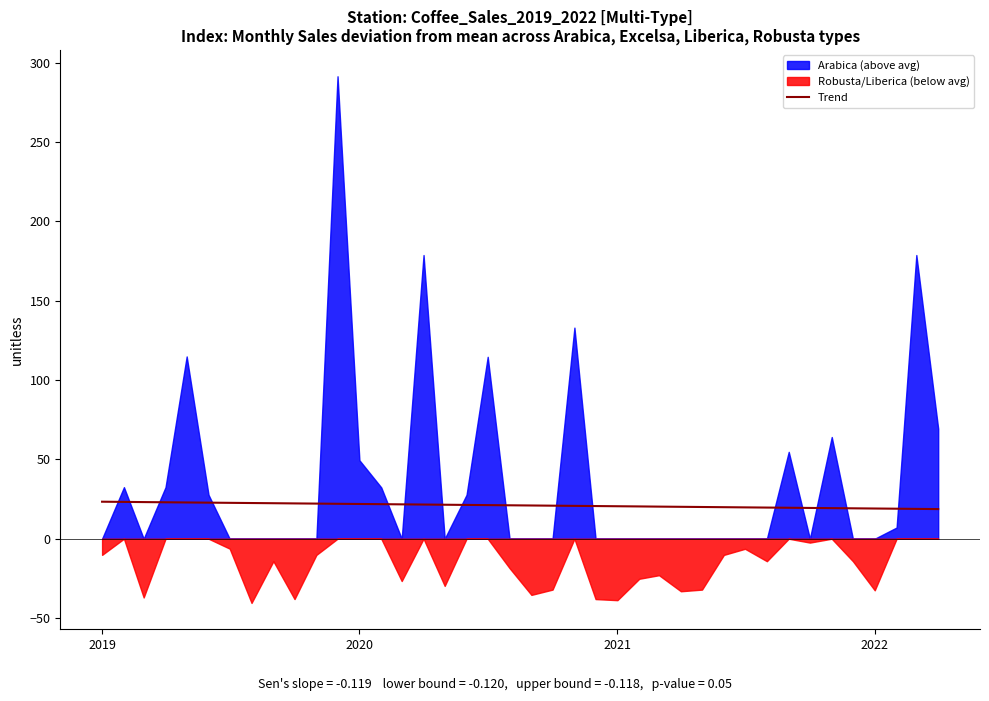

How many data points are less than 21?

20